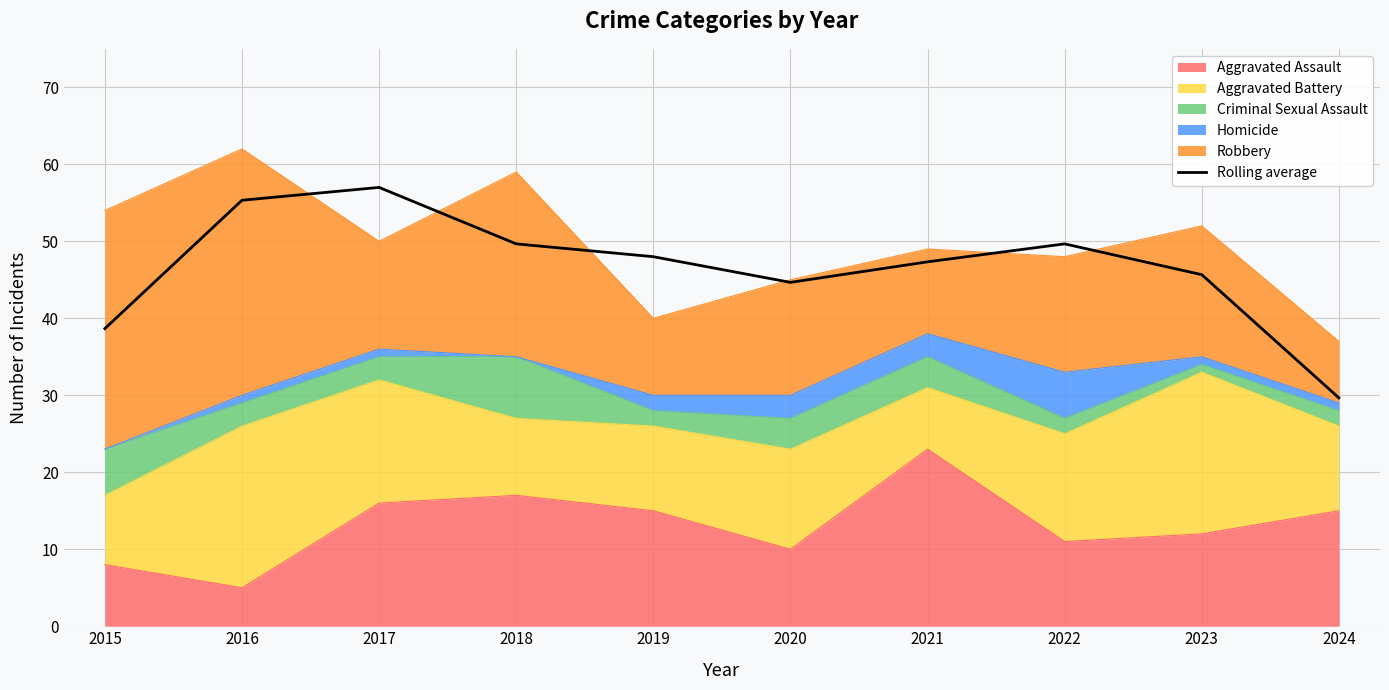

Which has a higher value, 2022 or 2017?

2017